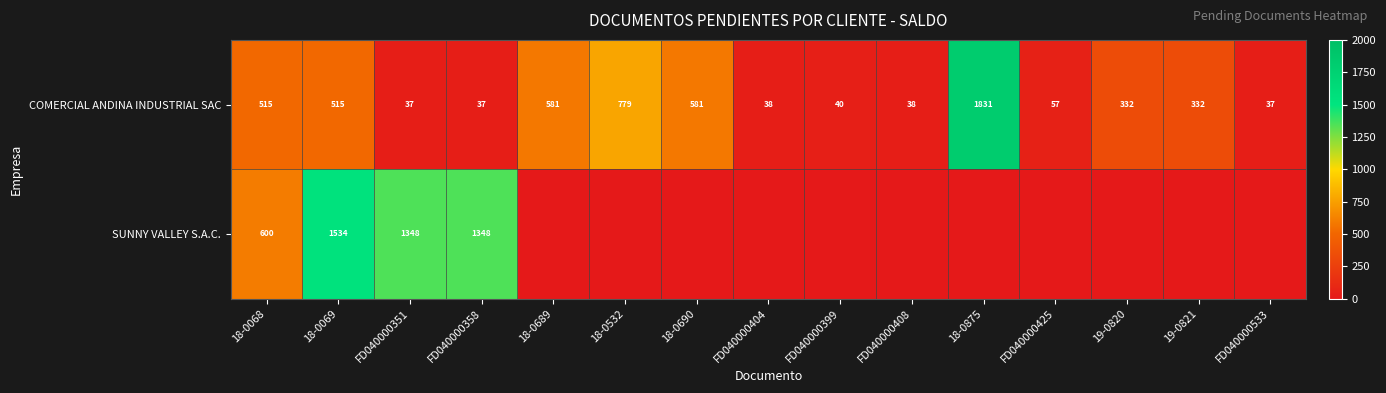

The value of SUNNY VALLEY S.A.C. at FD040000358 is 853. True or false?

False